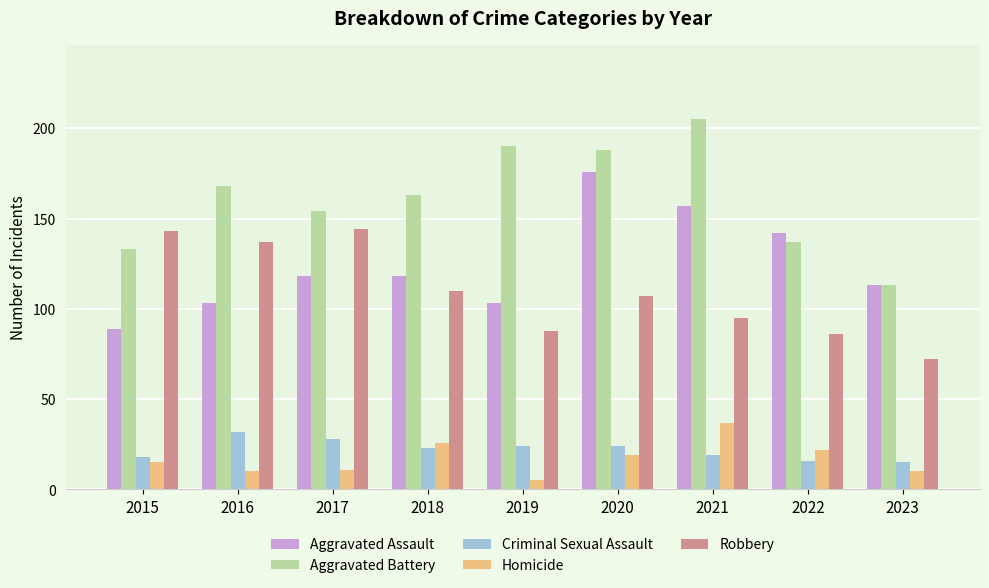

Rank the series by their maximum value, from highest to lowest.

Aggravated Battery, Aggravated Assault, Robbery, Homicide, Criminal Sexual Assault